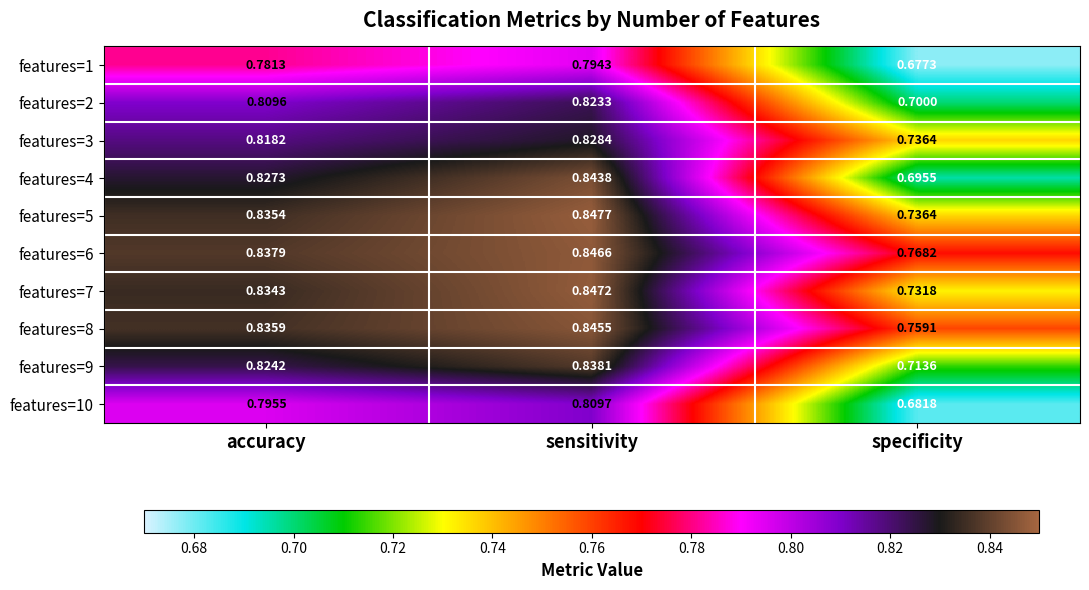

List the series in order of their peak value, highest first.

features=5, features=7, features=6, features=8, features=4, features=9, features=3, features=2, features=10, features=1